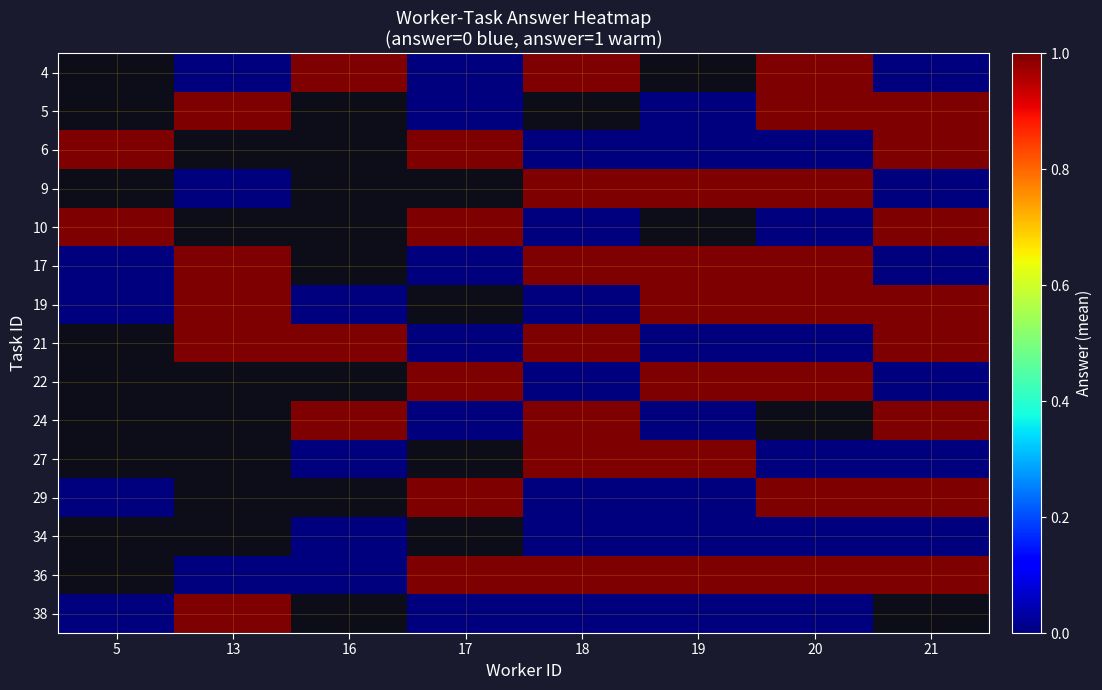

Rank the series at 18 from highest to lowest value.

4, 5, 9, 17, 21, 24, 27, 36, 6, 10, 19, 22, 29, 34, 38